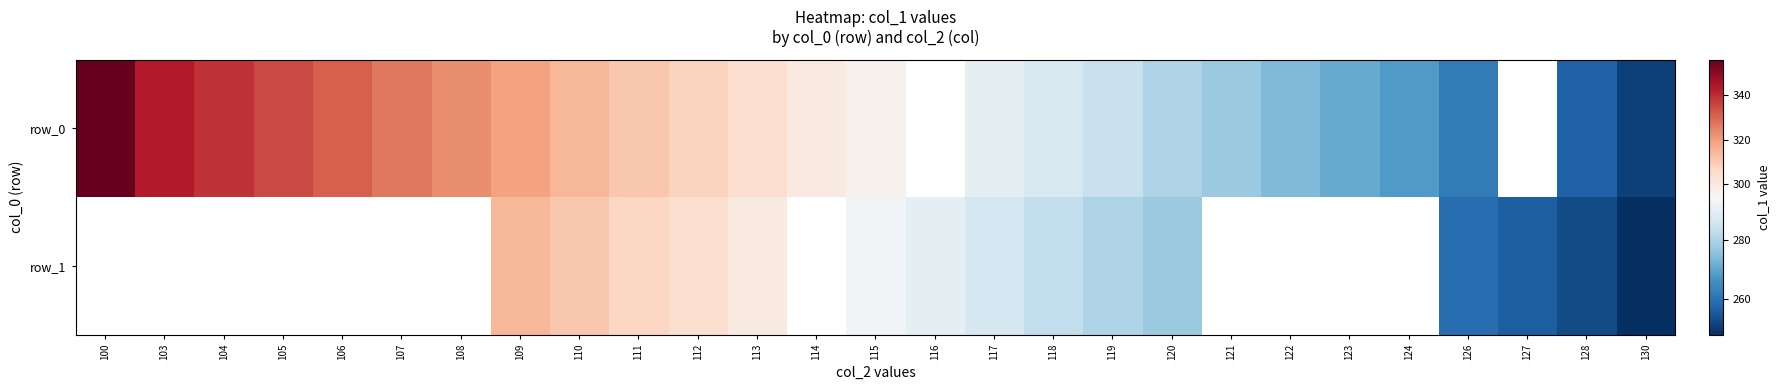

Which series has the largest range (max minus min)?

row_0